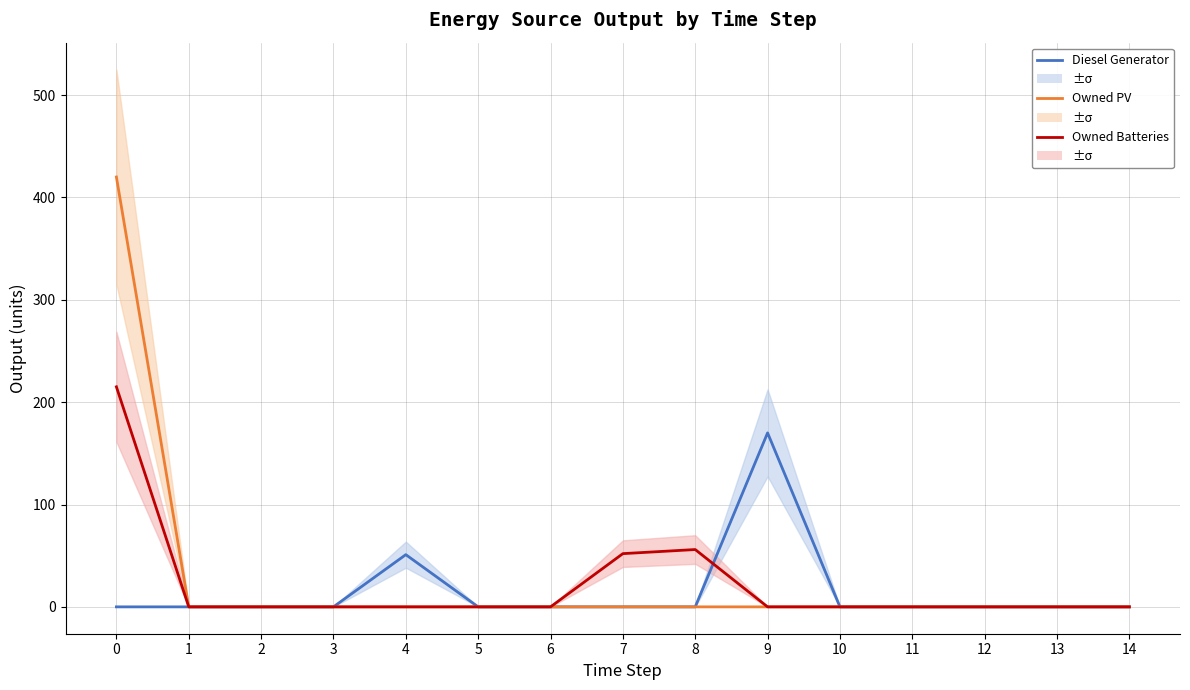

True or false: Owned PV and Owned Batteries intersect in this chart.

False